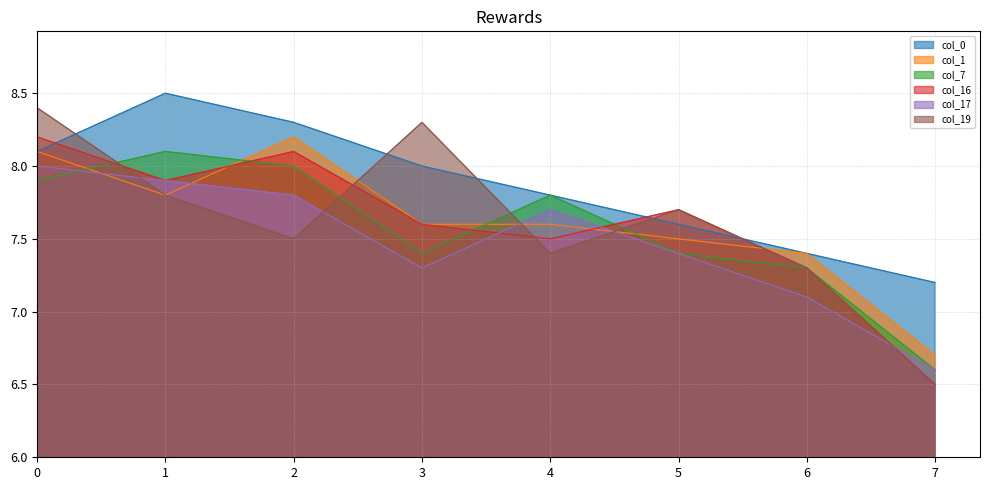

What is the value of the col_7 point at the 4th from the left?

7.4